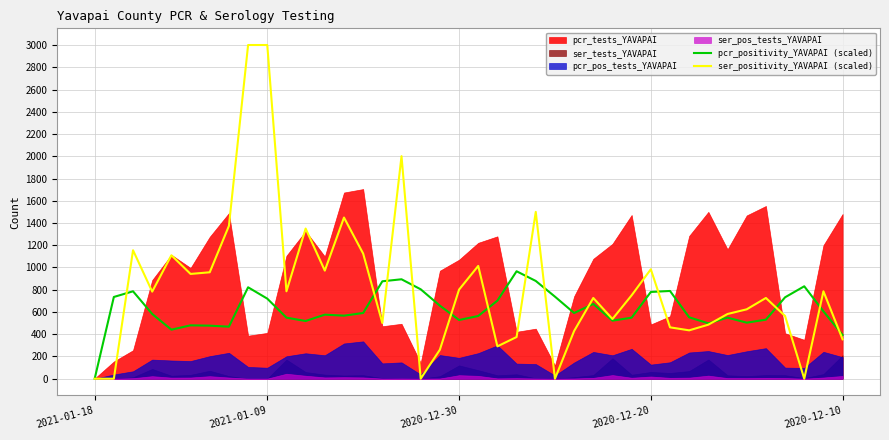

The value of pcr_positivity_YAVAPAI (scaled) at 2020-12-30 is 528.0. True or false?

True